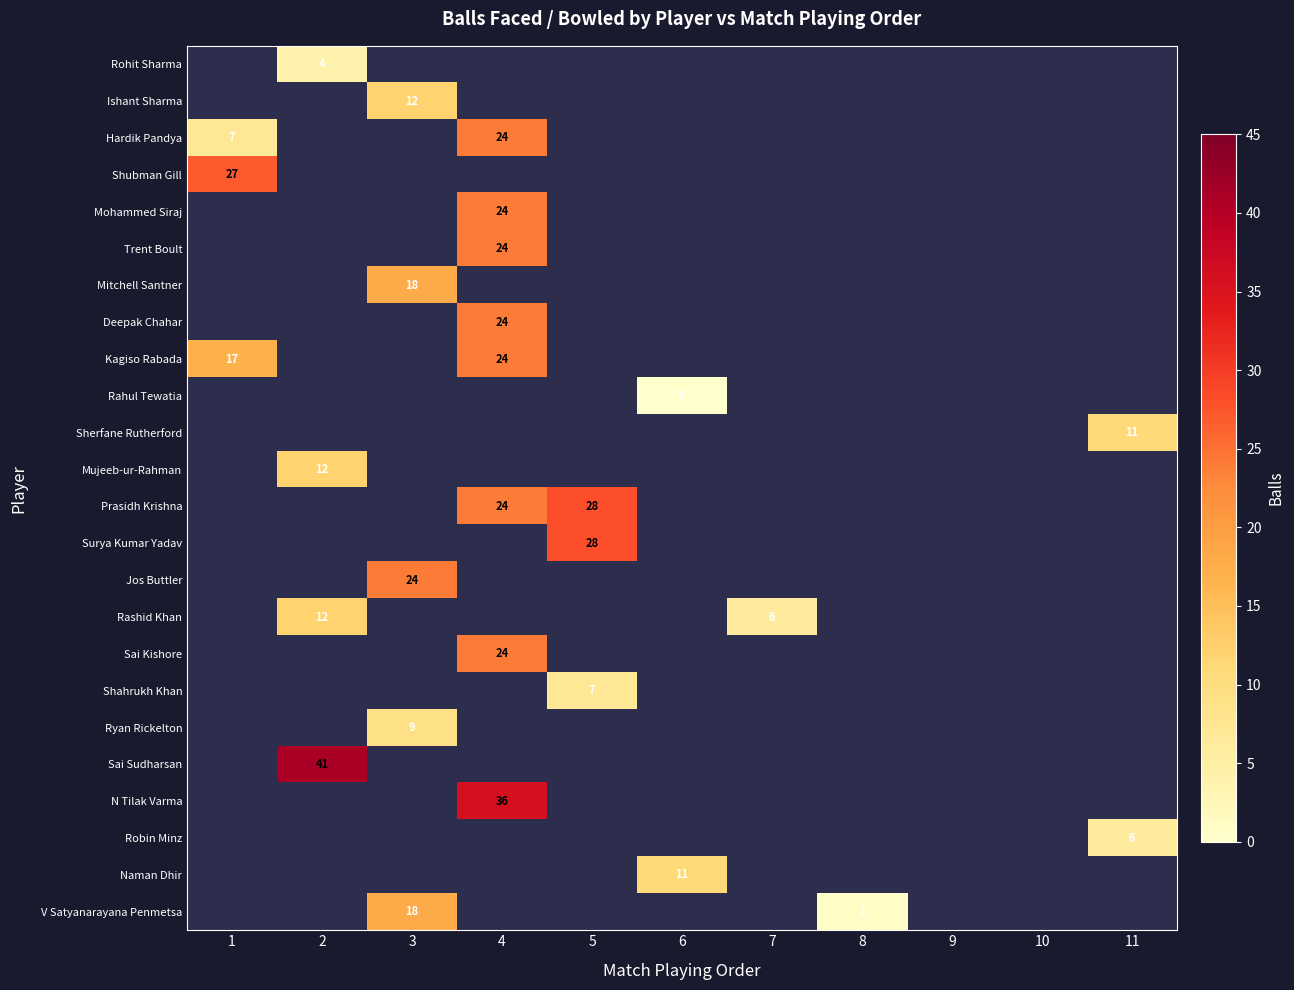

The Surya Kumar Yadav series shows 10 at 5. True or false?

False